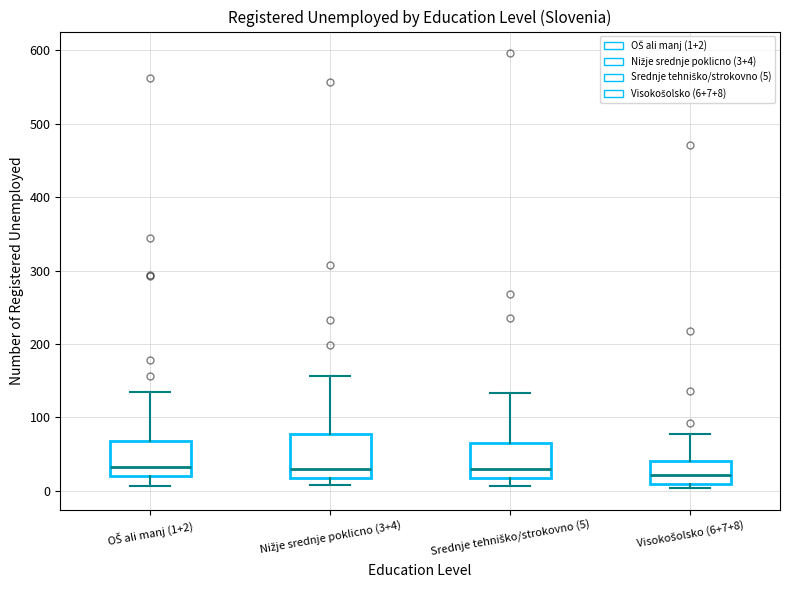

Reading left to right, read every box against the y-axis: the position of its median line, the range the box covers, and the ends of its whiskers. The values are not printed on the chart, so give them approximately, as read against the axis.

OŠ ali manj (1+2): median 30, box 20 to 70, whiskers 10 to 140
Nižje srednje poklicno (3+4): median 30, box 20 to 80, whiskers 10 to 160
Srednje tehniško/strokovno (5): median 30, box 20 to 60, whiskers 10 to 130
Visokošolsko (6+7+8): median 20, box 10 to 40, whiskers 0 to 80